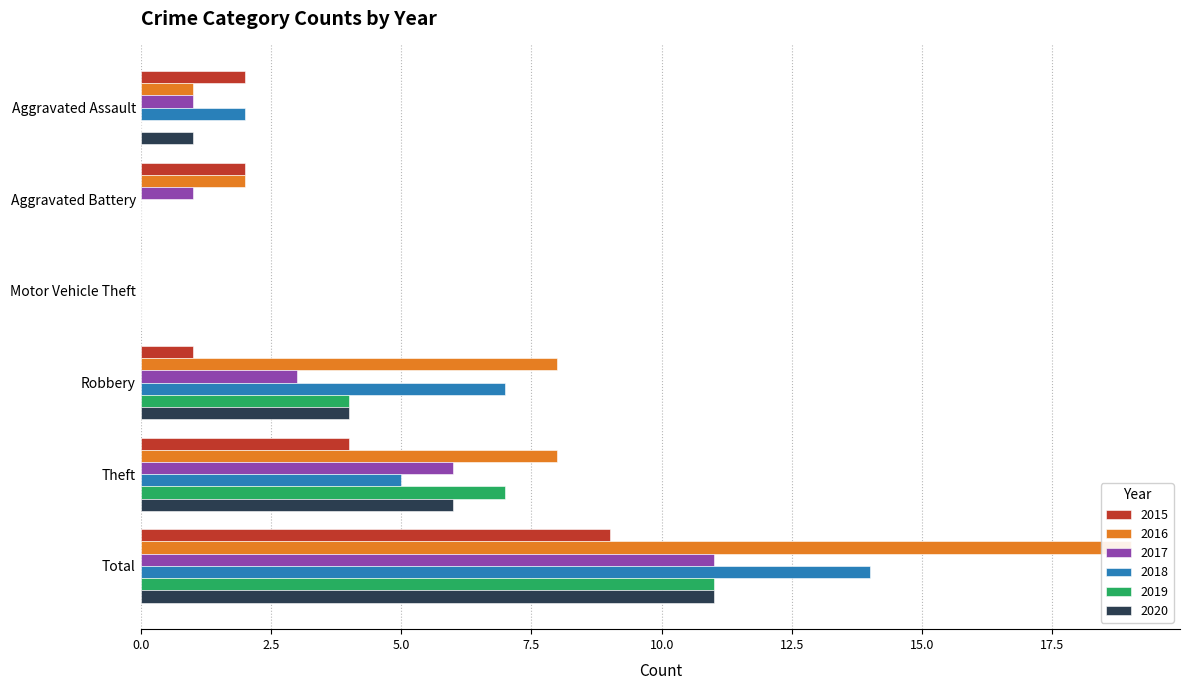

Reading left to right, what are all the values shown in this chart?

2015: Aggravated Assault=2	Aggravated Battery=2	Motor Vehicle Theft=0	Robbery=1	Theft=4	Total=9
2016: Aggravated Assault=1	Aggravated Battery=2	Motor Vehicle Theft=0	Robbery=8	Theft=8	Total=19
2017: Aggravated Assault=1	Aggravated Battery=1	Motor Vehicle Theft=0	Robbery=3	Theft=6	Total=11
2018: Aggravated Assault=2	Aggravated Battery=0	Motor Vehicle Theft=0	Robbery=7	Theft=5	Total=14
2019: Aggravated Assault=0	Aggravated Battery=0	Motor Vehicle Theft=0	Robbery=4	Theft=7	Total=11
2020: Aggravated Assault=1	Aggravated Battery=0	Motor Vehicle Theft=0	Robbery=4	Theft=6	Total=11